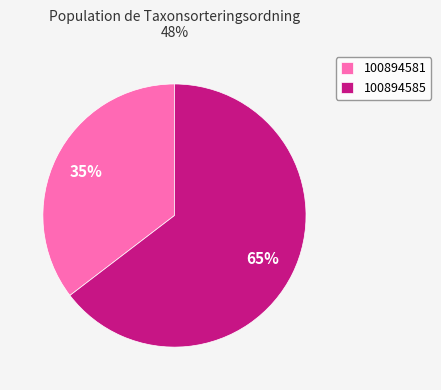

The 100894581 slice represents 26% of the pie. True or false?

False